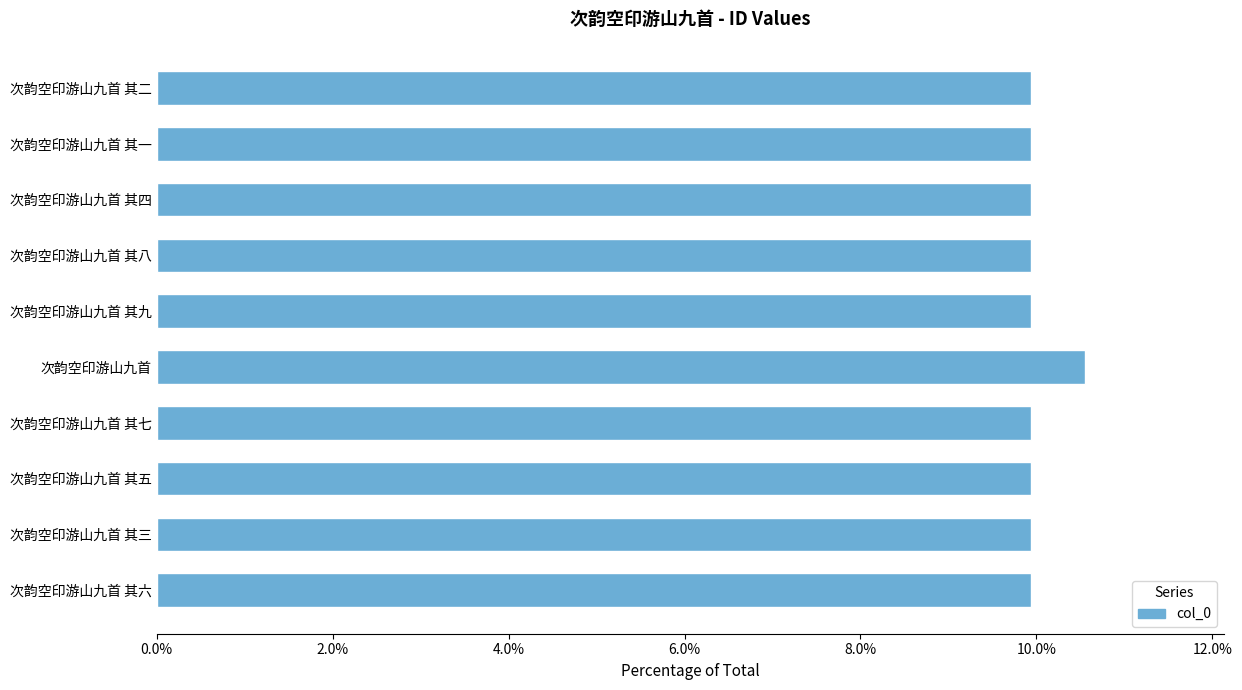

At which category does the chart reach its peak across all series?

次韵空印游山九首